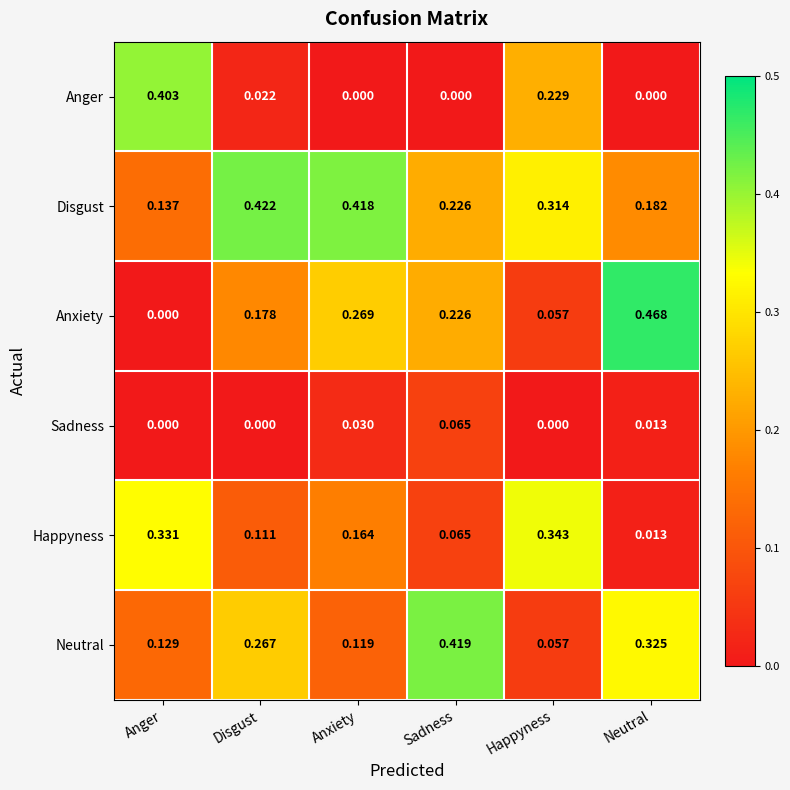

At how many categories does at least one series exceed 0?

6